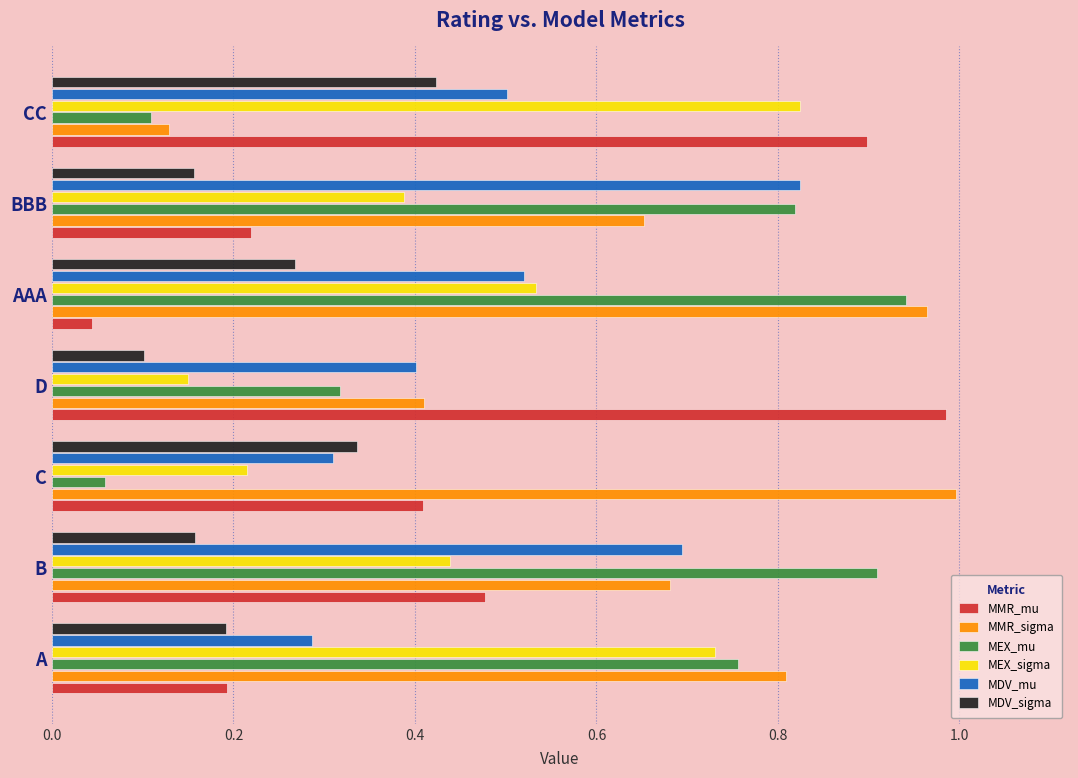

At which label does MMR_mu reach its minimum?

AAA